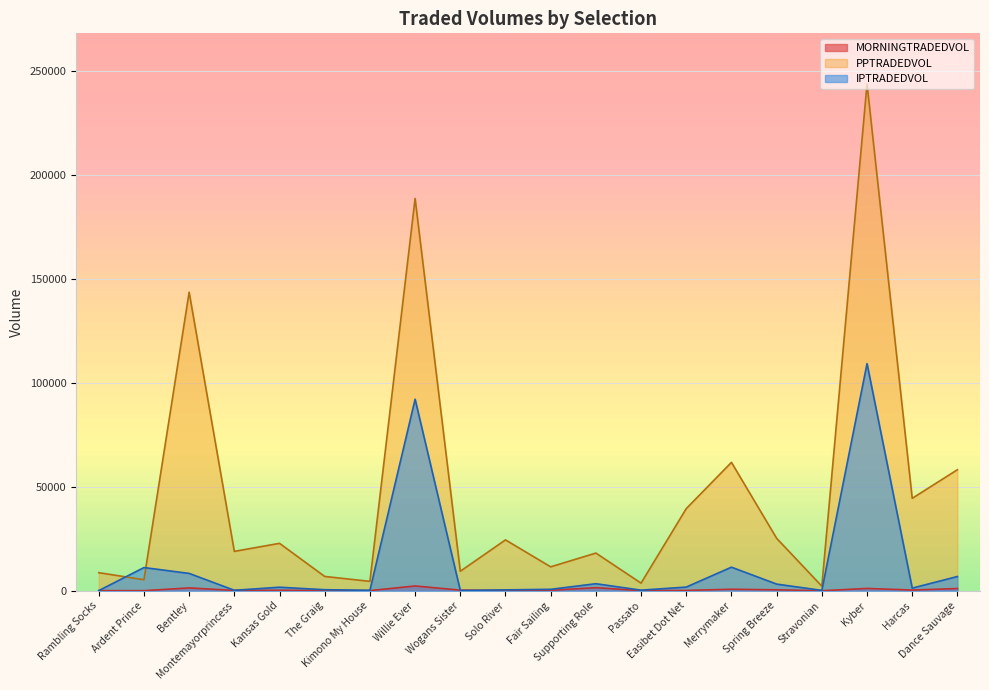

At how many categories does at least one series exceed 104738?

3